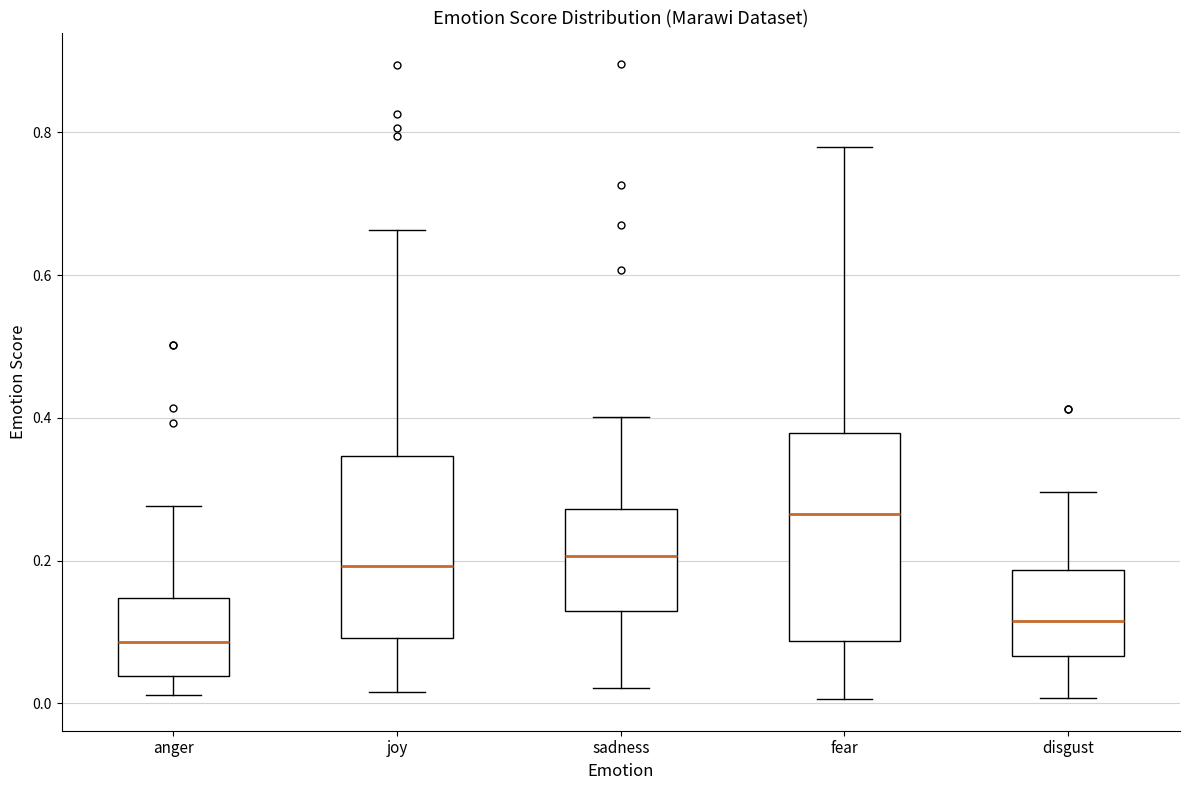

Which box is the tallest, from its lower edge to its upper edge?

fear